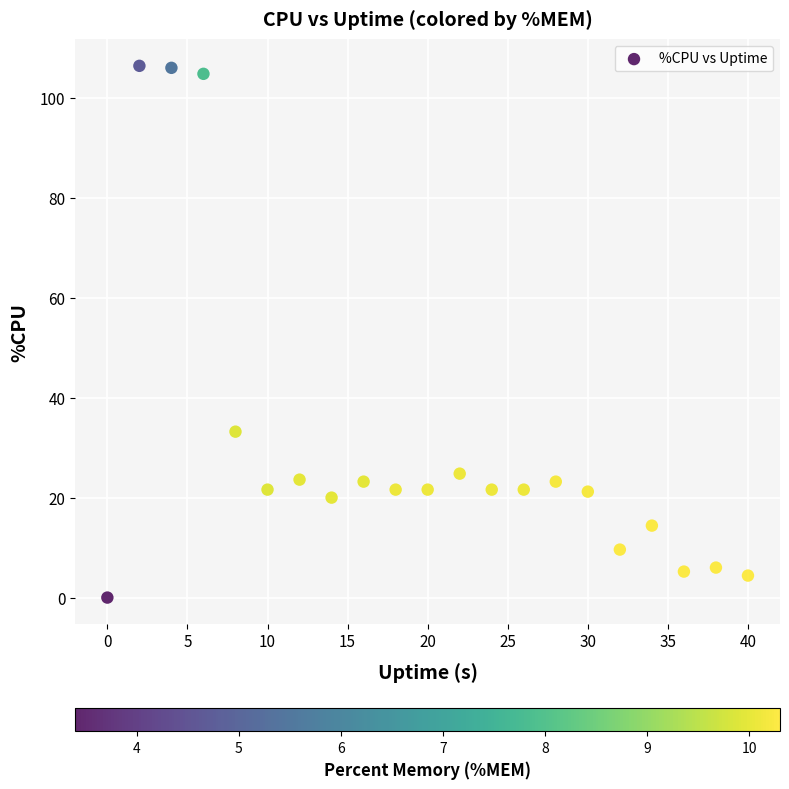

What Y value in the scatter plot is closest to 53?

33.2